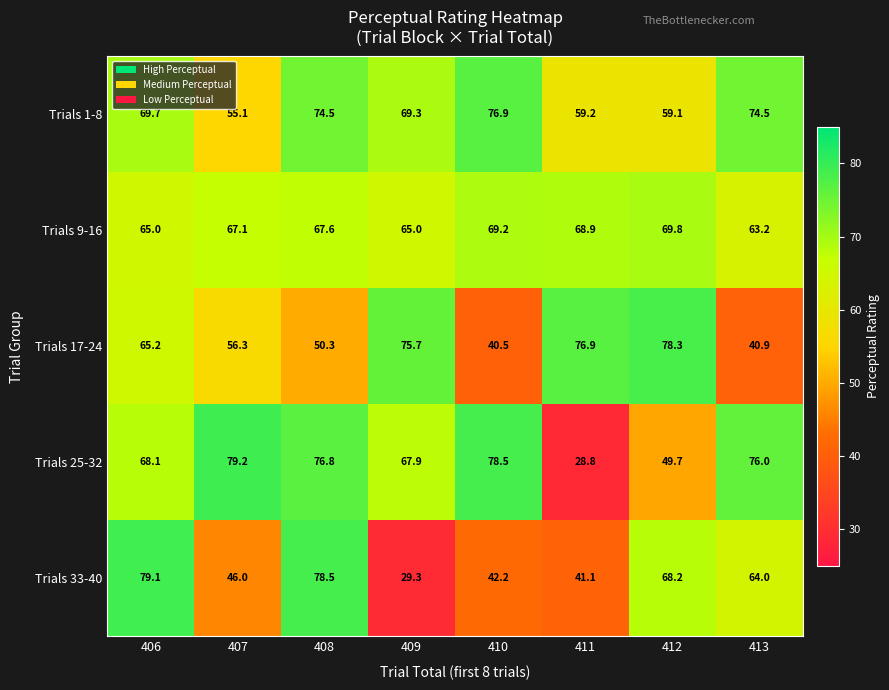

What is the difference between the Trials 9-16 values at 408 and 409?

2.6